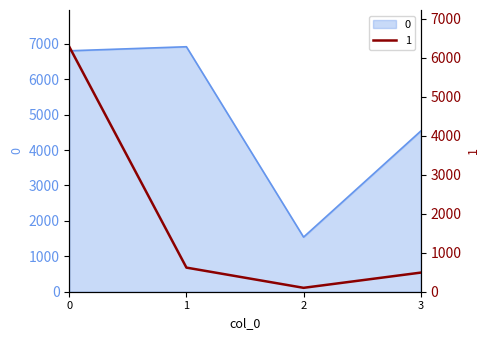

True or false: 1 and 0 cross at least once.

False